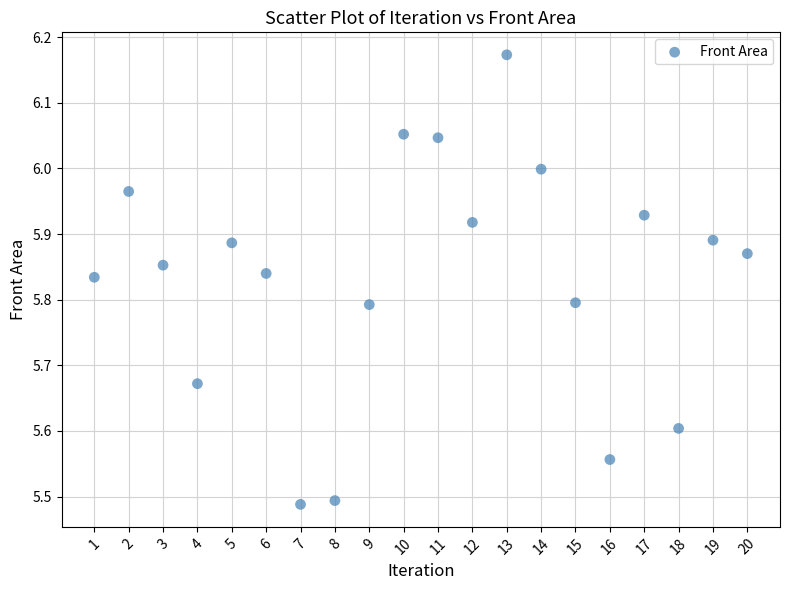

What is the range of Y values (max minus min)?

0.7